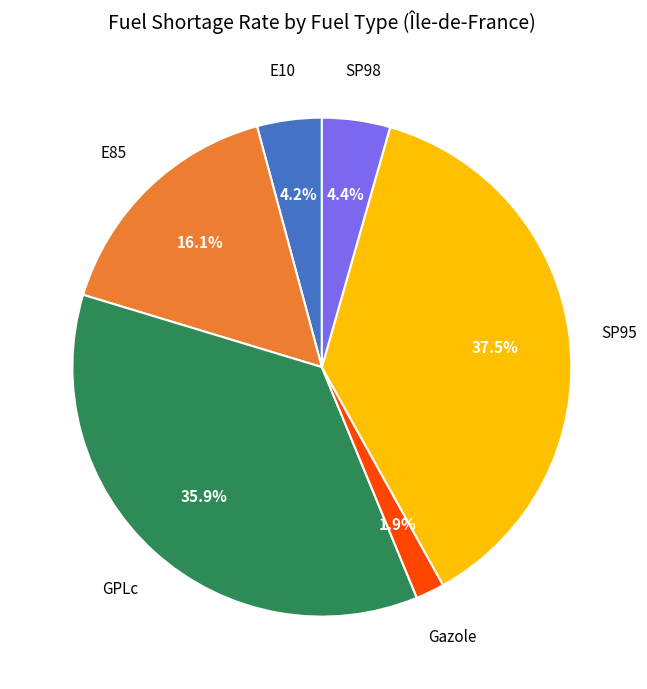

How much of the chart is everything except GPLc?

64.1%